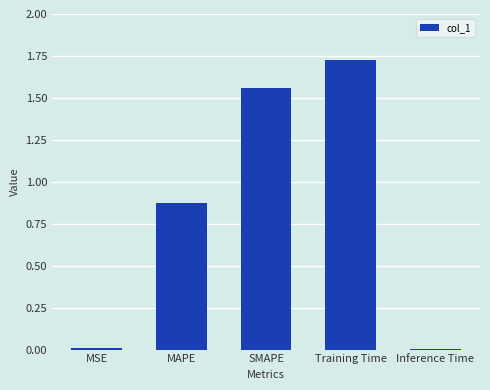

What is the label of the 2nd bar from the right?

Training Time